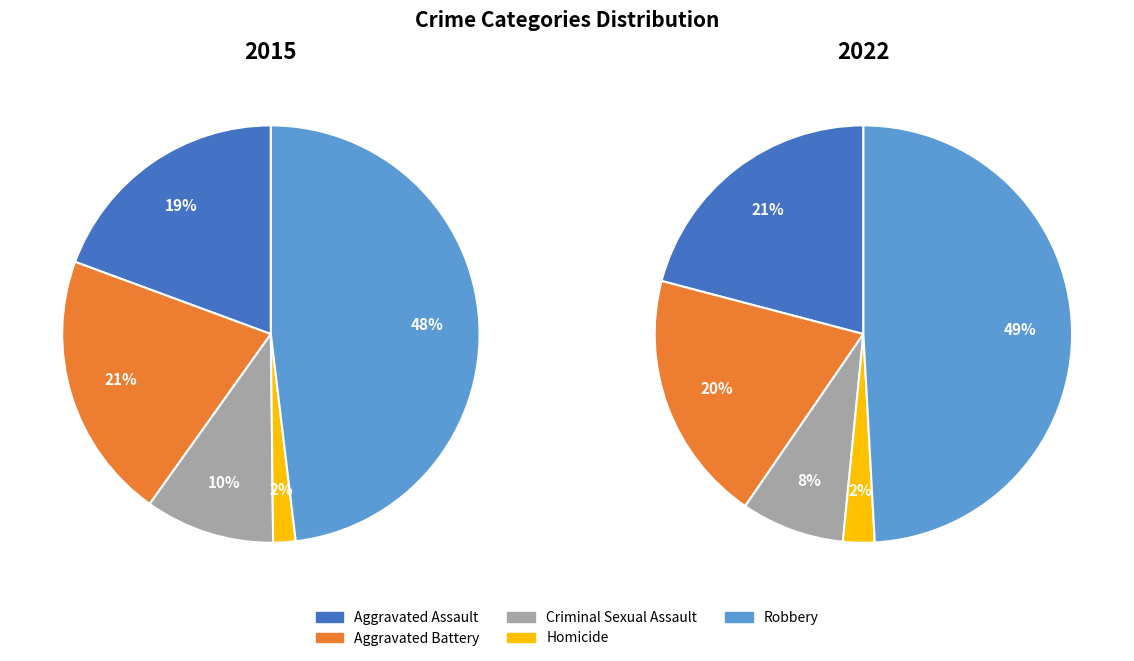

To the nearest percent, what portion does Homicide represent?

2%